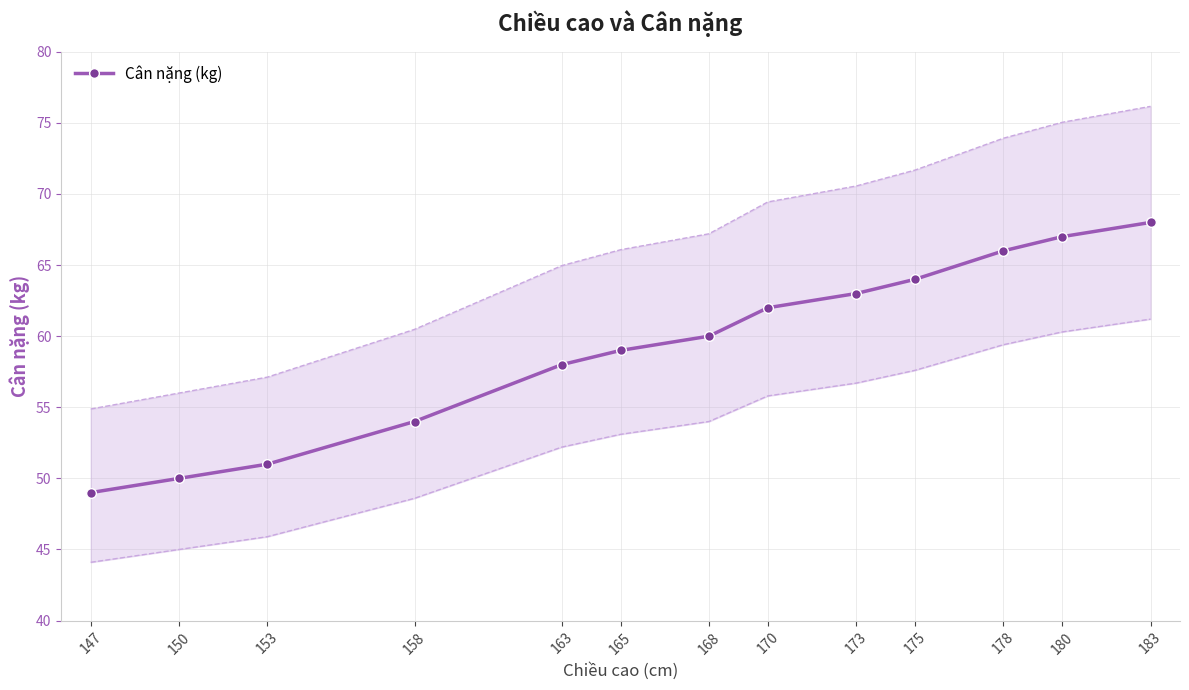

What is the average value?

59